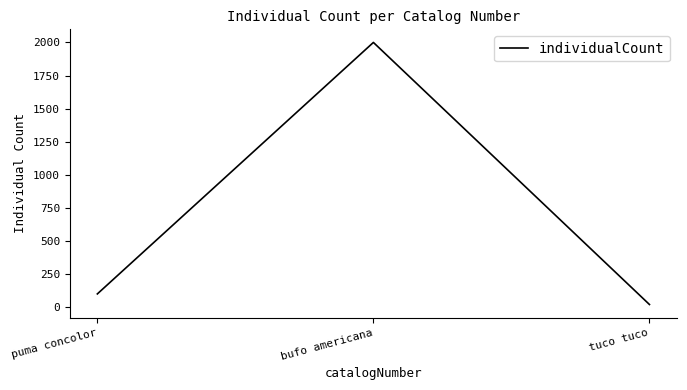

List the labels in order of value, smallest first.

tuco tuco, puma concolor, bufo americana